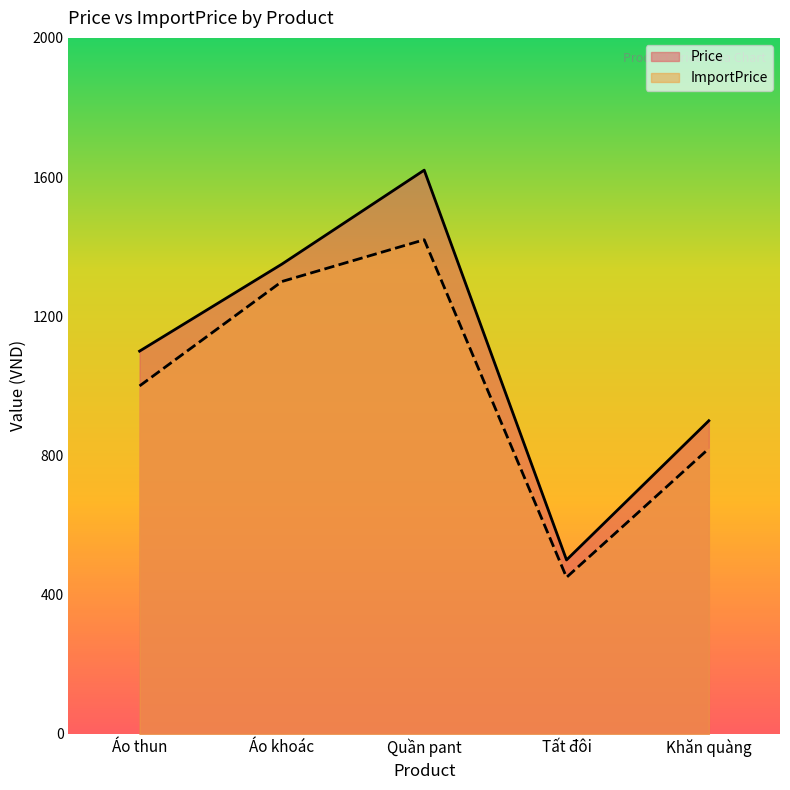

Reading right to left, transcribe all the data shown in this chart.

Price: 900	500	1620	1350	1100
ImportPrice: 820	450	1420	1300	1000